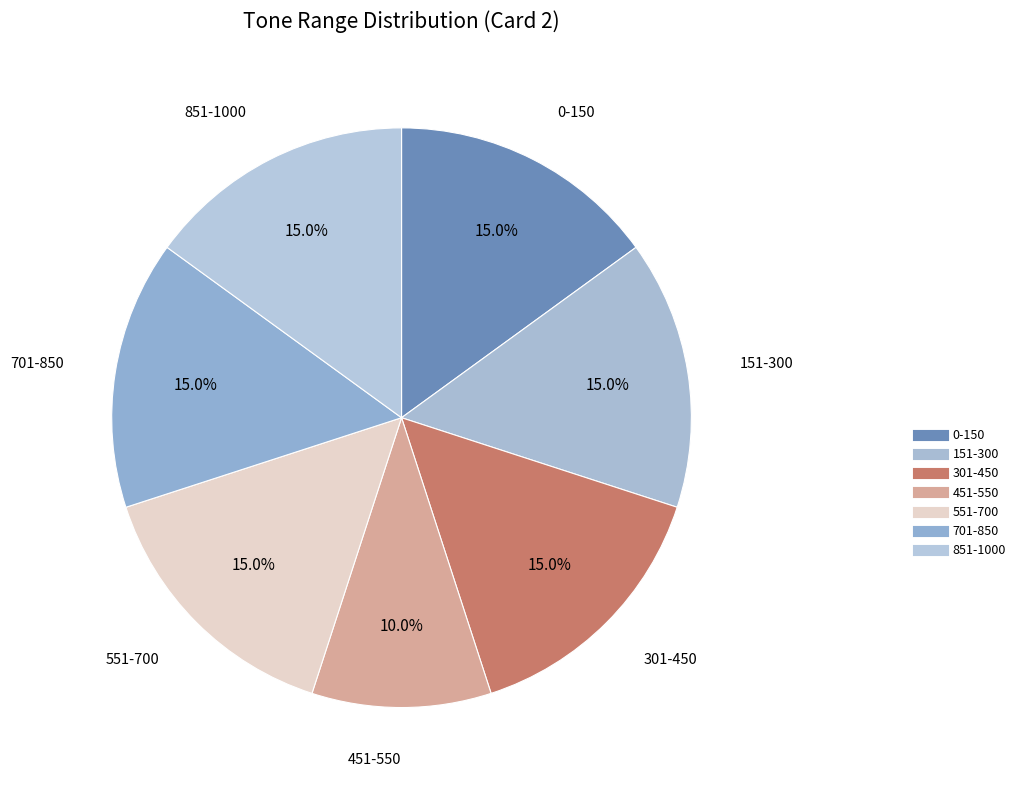

Combined, what portion of the pie is 701-850 and 301-450?

30.0%